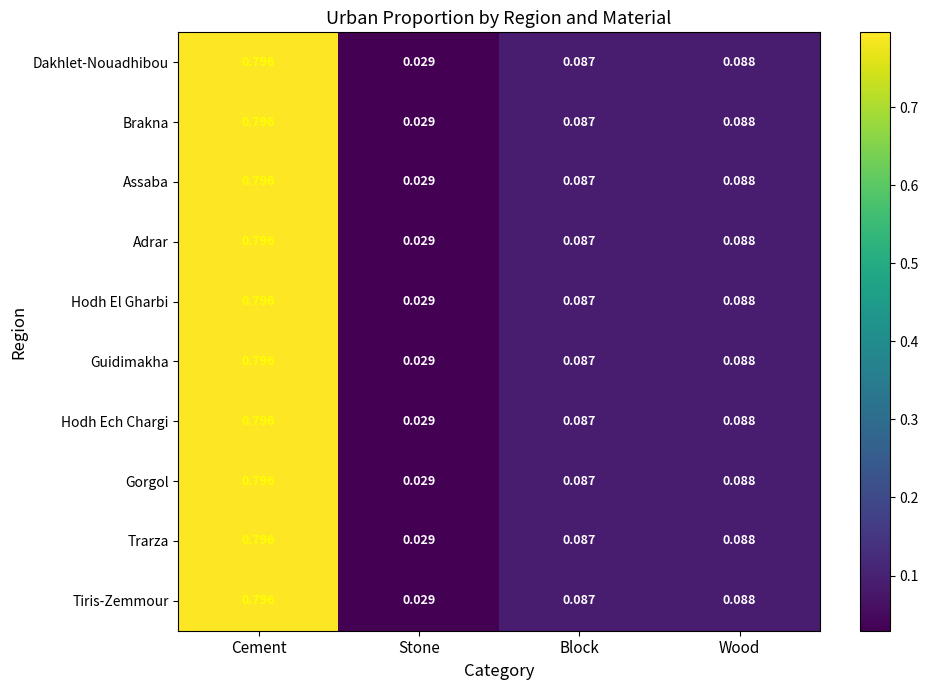

At which category is the sum across all series the highest?

Cement